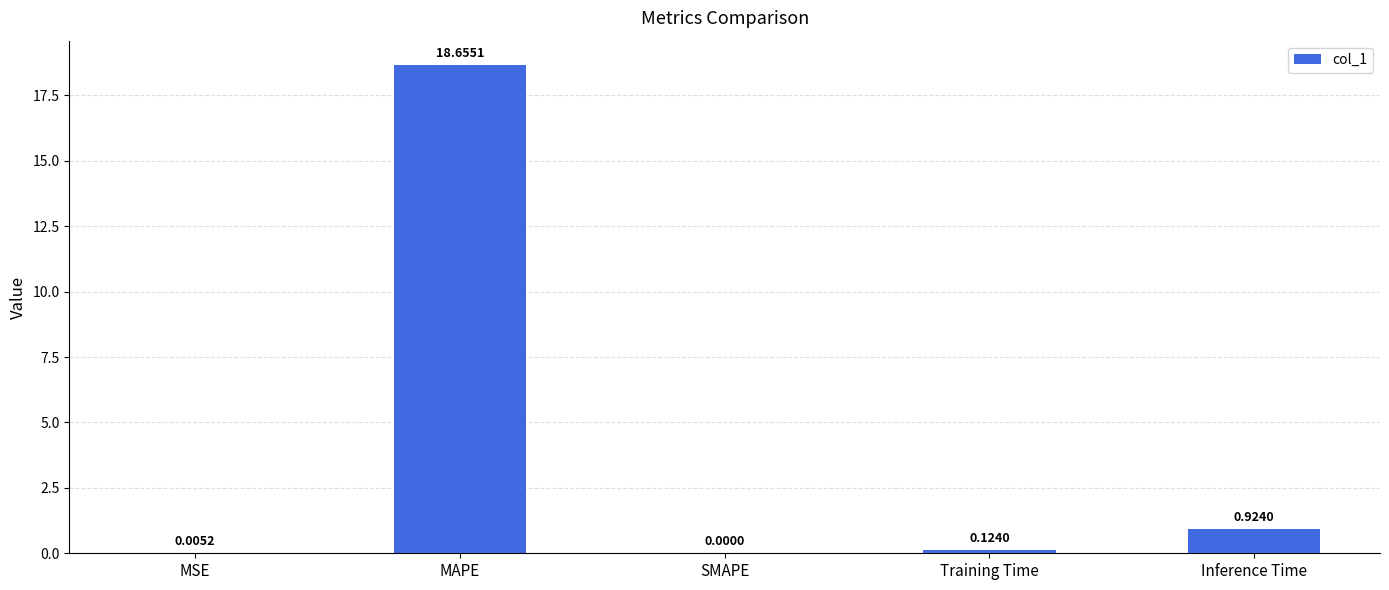

What is the sum of all values?

19.7